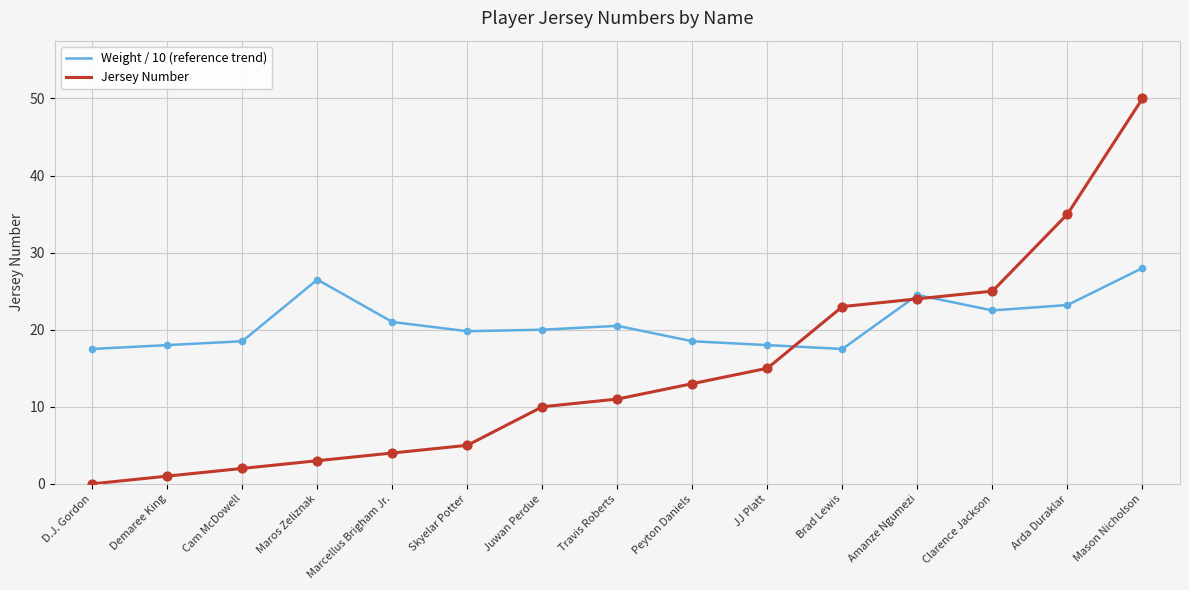

Which series changed the most between Maros Zeliznak and Clarence Jackson?

Jersey Number